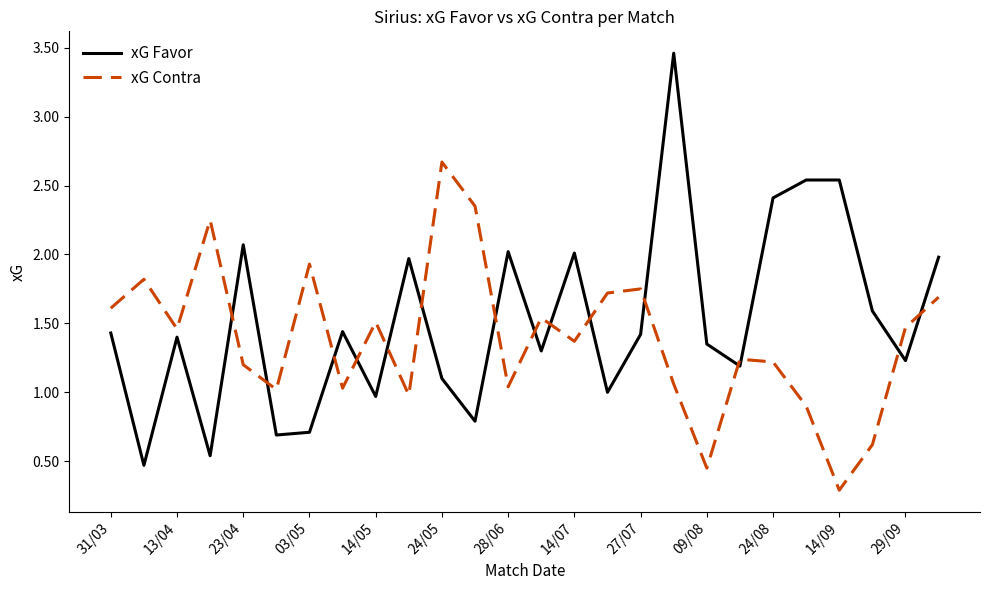

What is the minimum value shown in the chart?

0.3